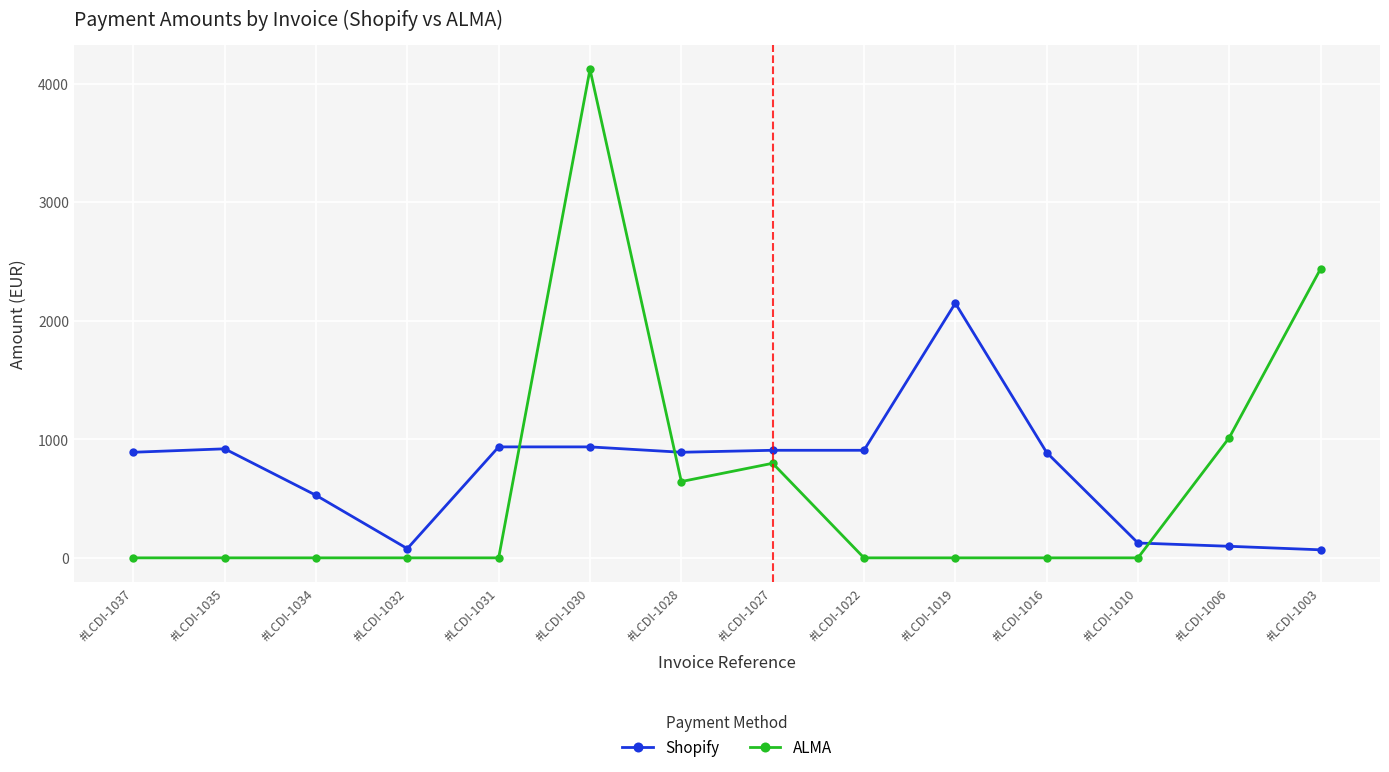

Which series changed the most between #LCDI-1034 and #LCDI-1016?

Shopify